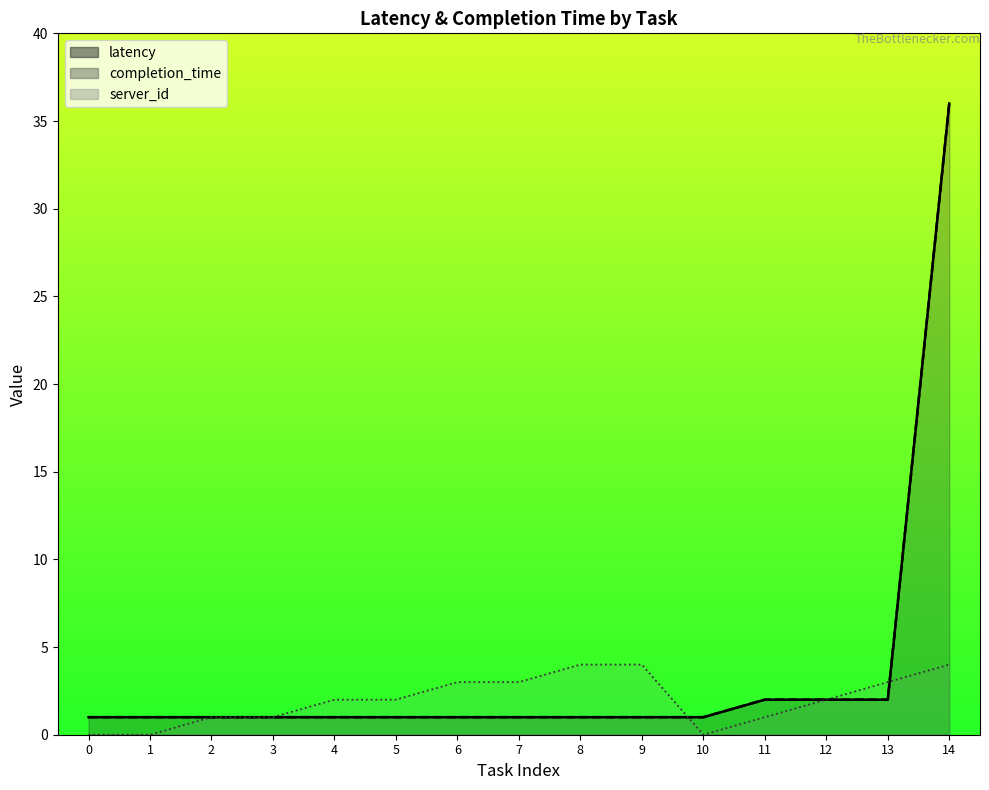

Between 8 and 11, which series saw the biggest shift?

completion_time